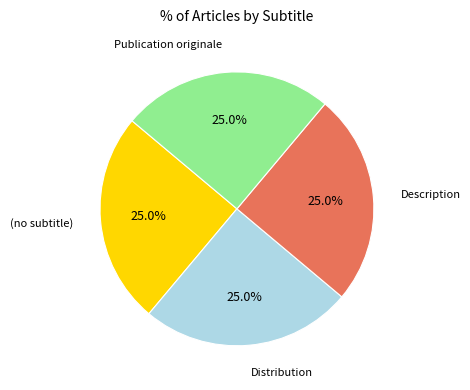

Approximately how many times larger is the value at Description compared to Distribution?

1.0